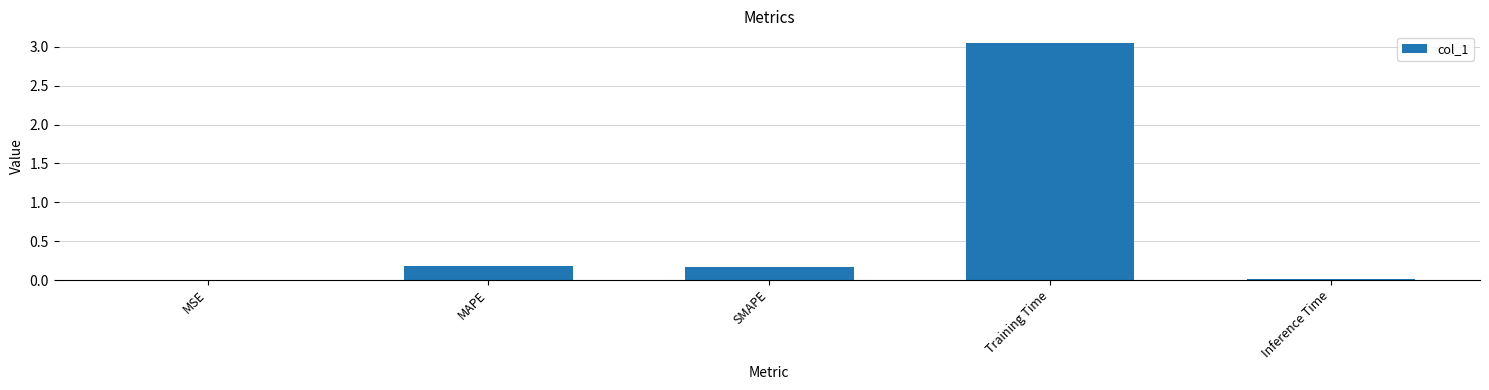

The chart shows a value of 0.0 at Inference Time. True or false?

True